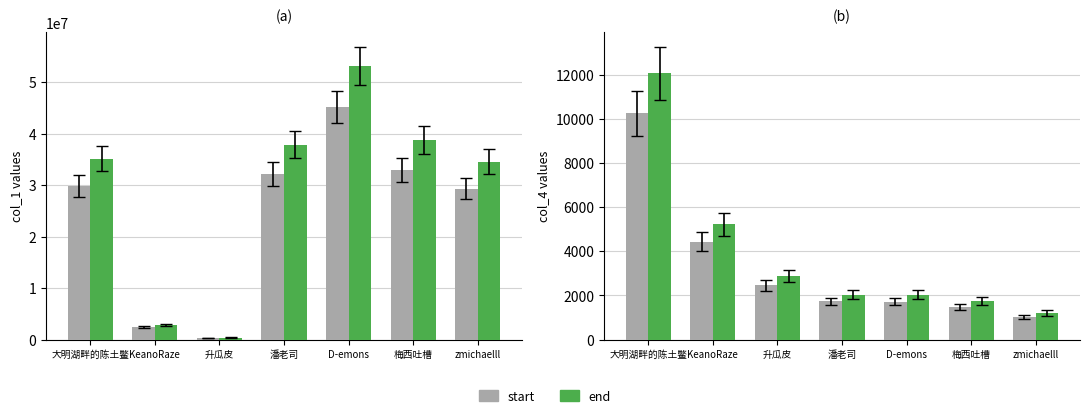

What position from the right is KeanoRaze?

6